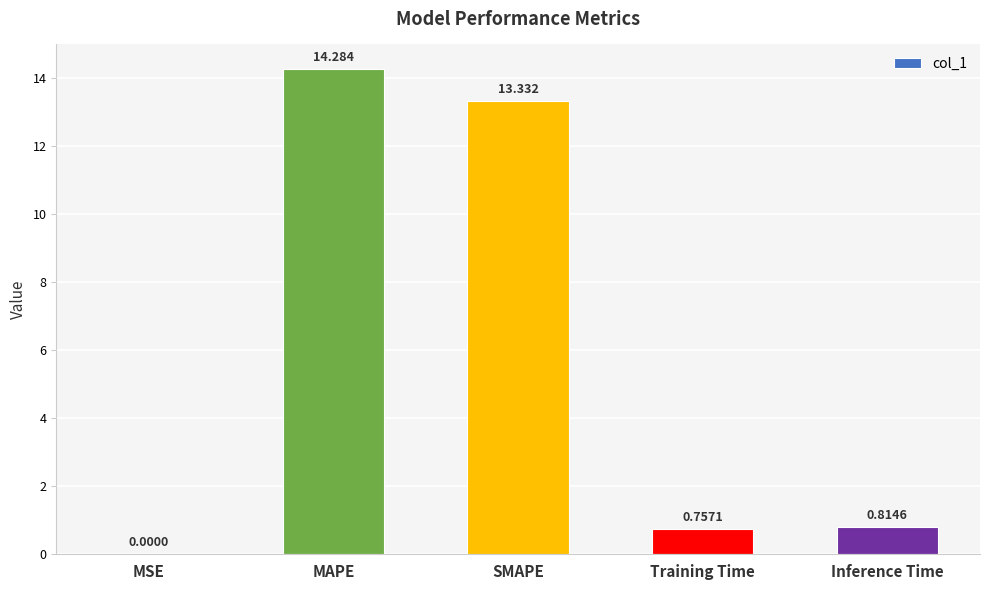

Where is the data nearest to the value 7?

Inference Time